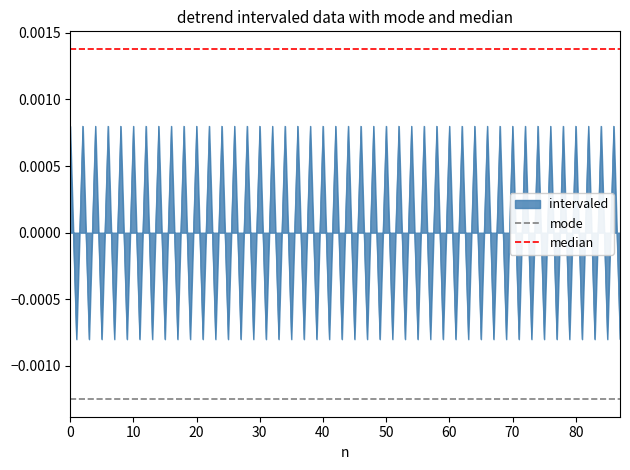

Is it true that mode equals -0.0 at 10?

False